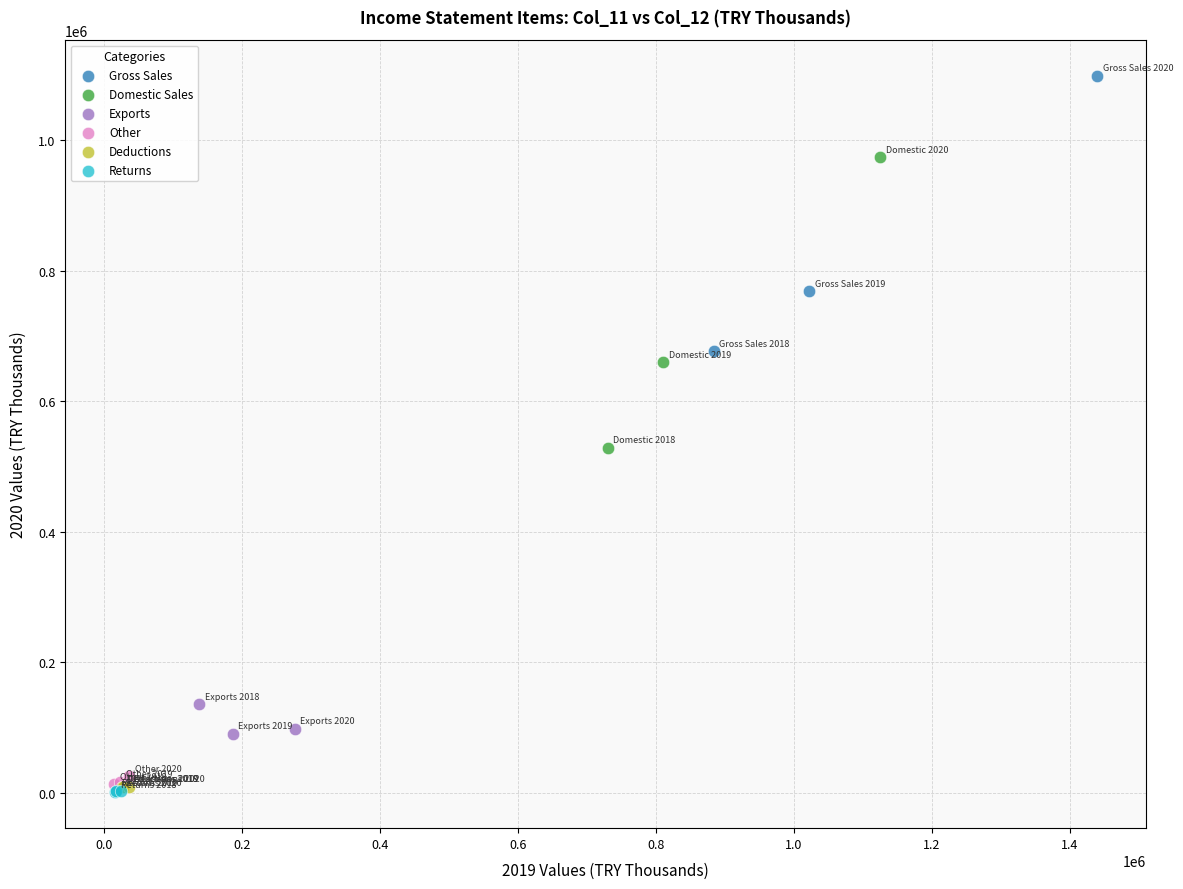

Which series has the widest spread of Y values?

Domestic Sales